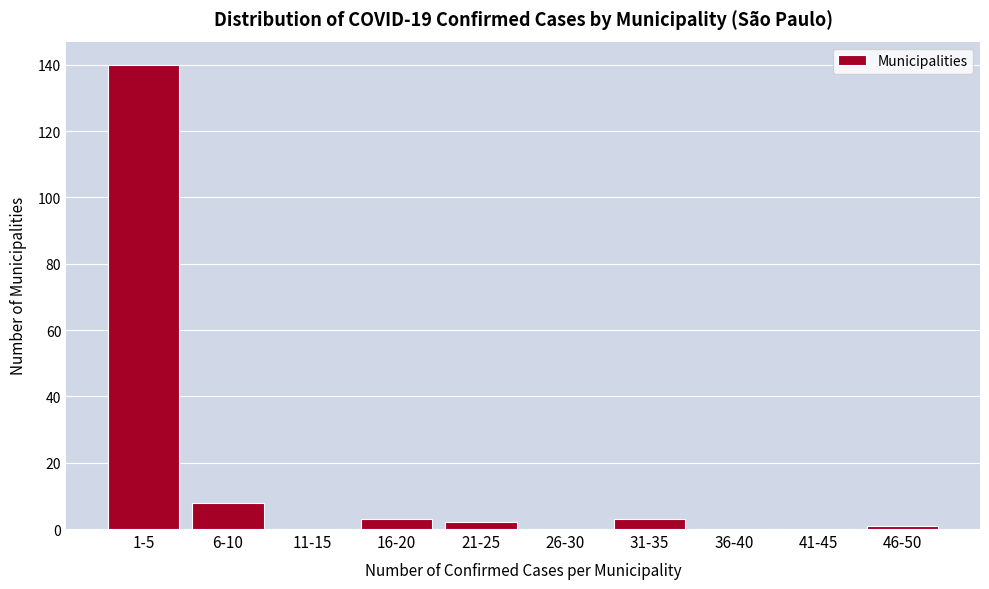

Reading left to right, list all the values displayed in this chart.

1-5=140	6-10=8	11-15=0	16-20=3	21-25=2	26-30=0	31-35=3	36-40=0	41-45=0	46-50=1